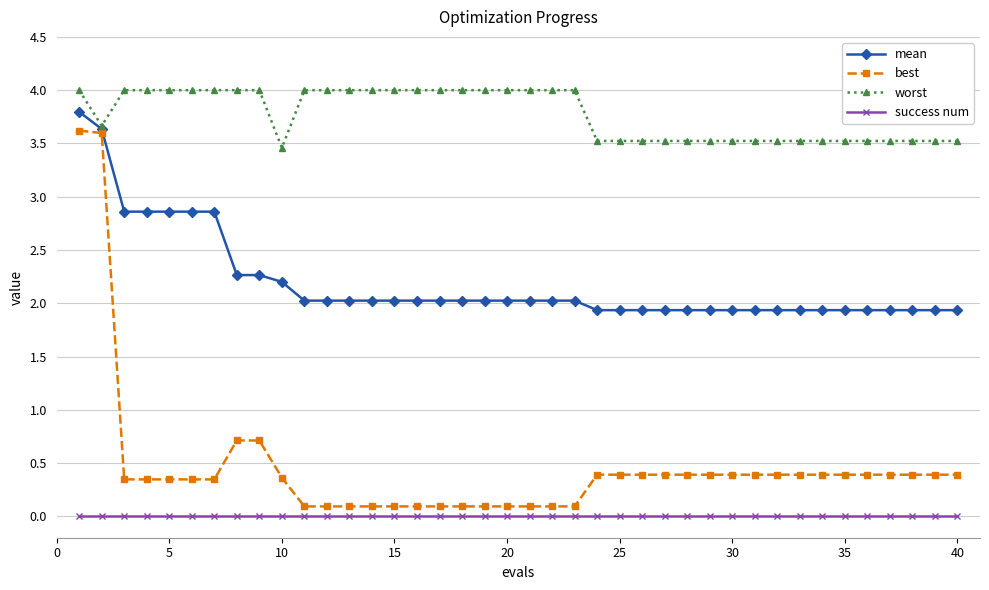

Which series has the largest range (max minus min)?

best